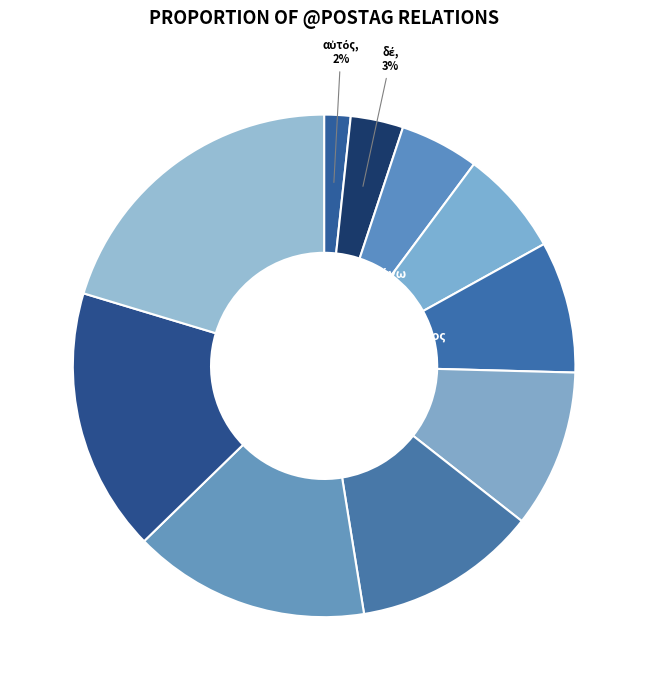

How many slices are in this pie chart?

10